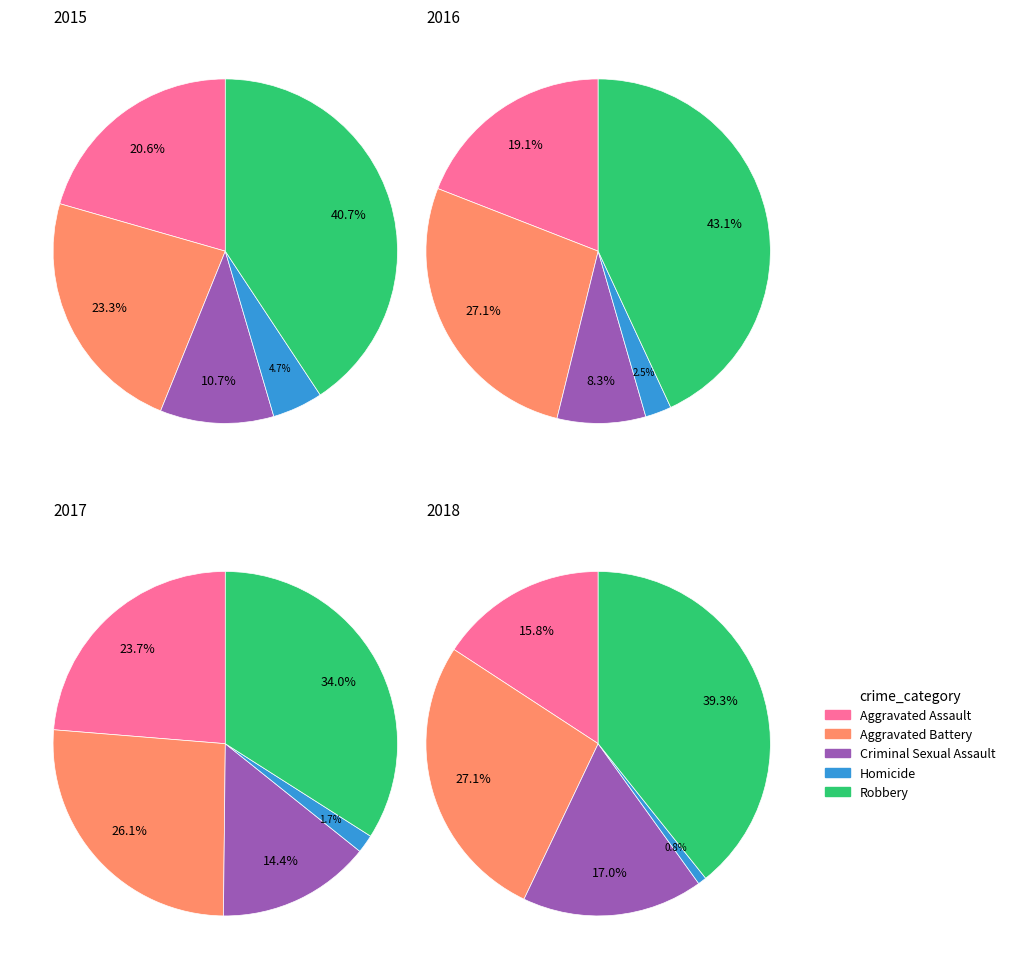

To the nearest percent, what is the difference between the Robbery and Homicide slice percentages?

38%